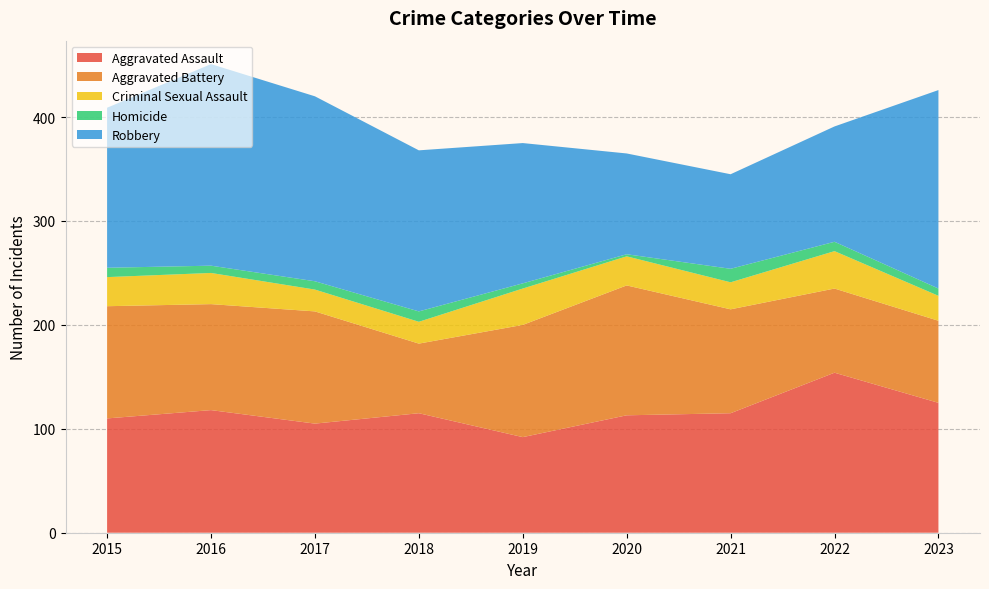

Reading left to right, extract all data points from this chart.

Aggravated Assault: 110	118	105	115	92	113	115	154	125
Aggravated Battery: 108	102	108	67	108	125	100	81	79
Criminal Sexual Assault: 28	30	21	21	35	28	26	36	24
Homicide: 9	7	8	10	5	2	13	9	7
Robbery: 154	194	178	155	135	97	91	111	191